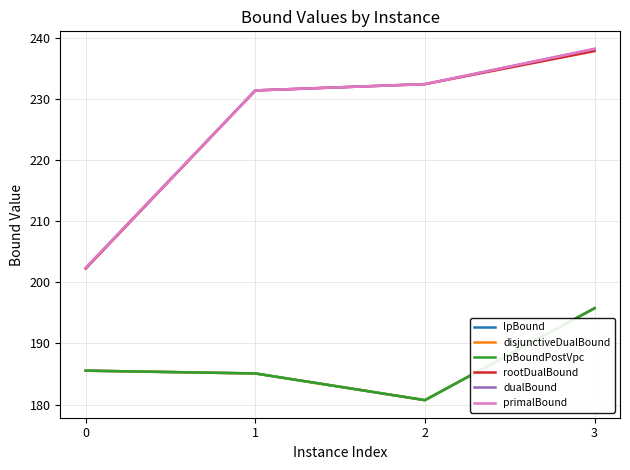

Rank the series by their maximum value, from lowest to highest.

lpBound, disjunctiveDualBound, lpBoundPostVpc, rootDualBound, dualBound, primalBound